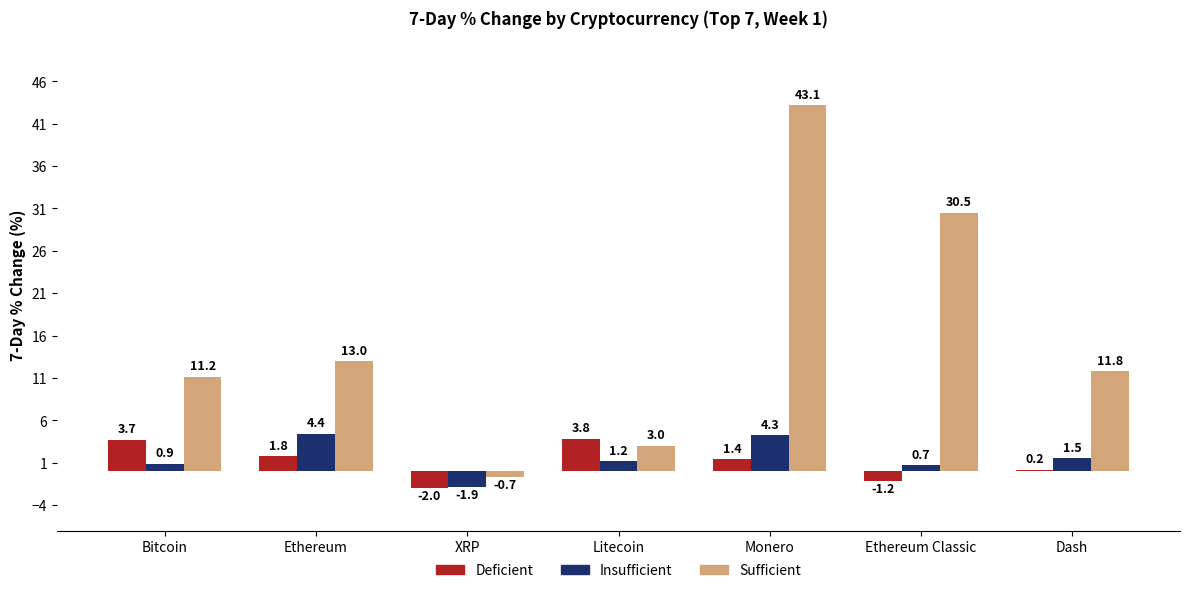

Is it true that Deficient equals 1.7 at Bitcoin?

False